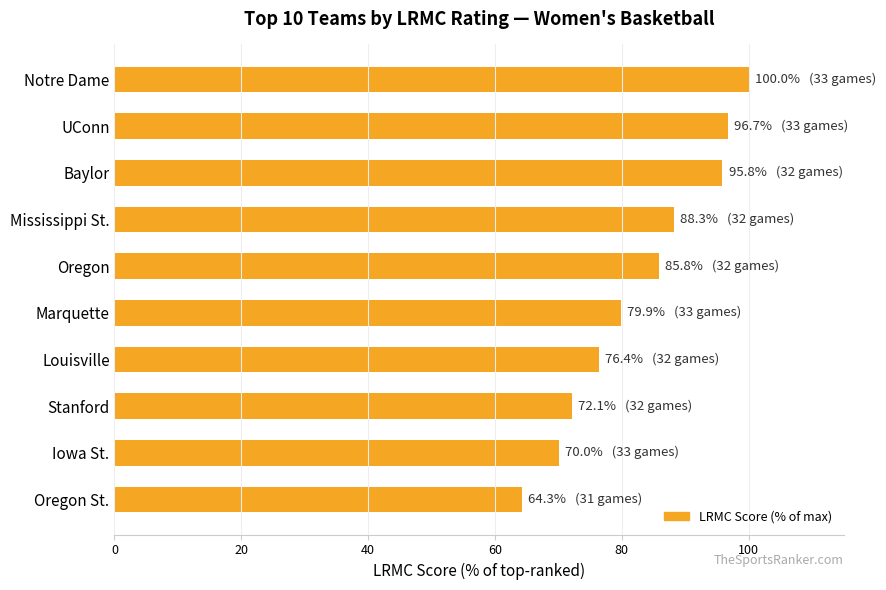

The value at Marquette is 79.9. True or false?

True